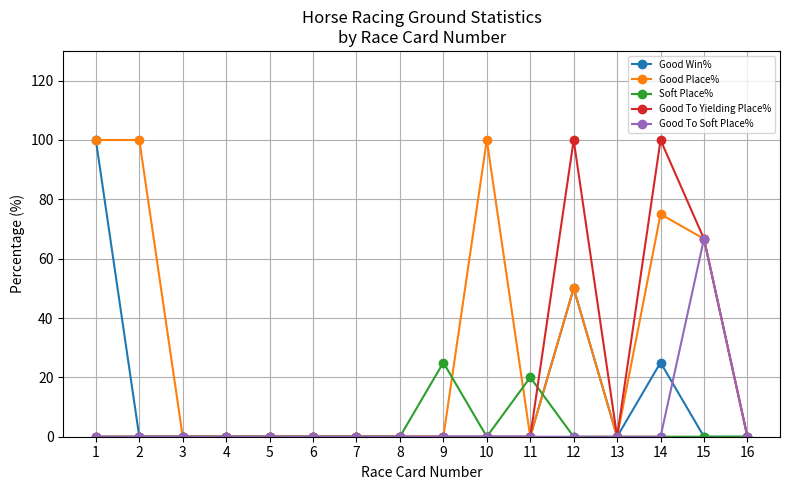

How many series are shown in this chart?

5